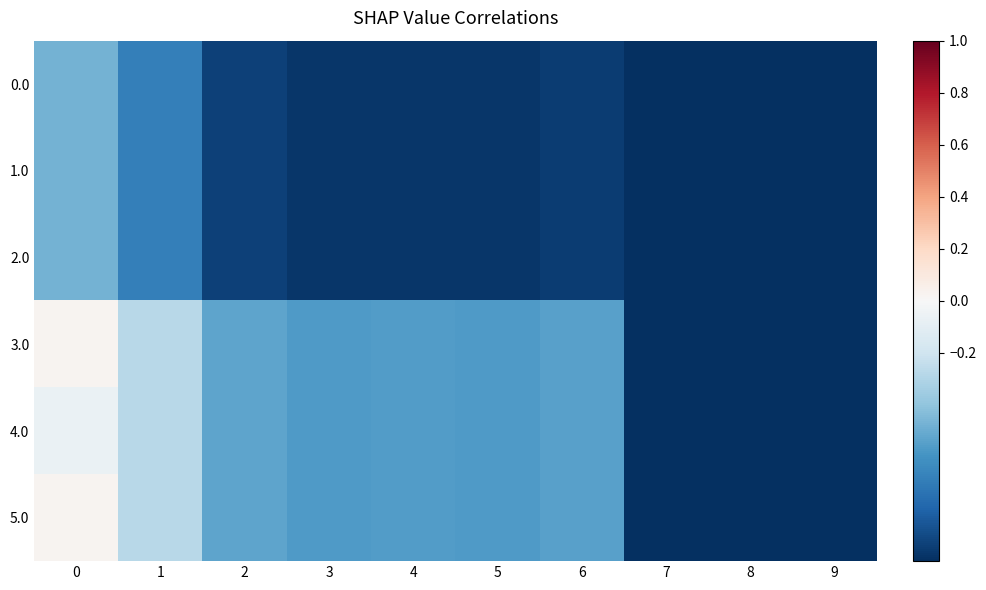

Between 3 and 4, which is larger?

4